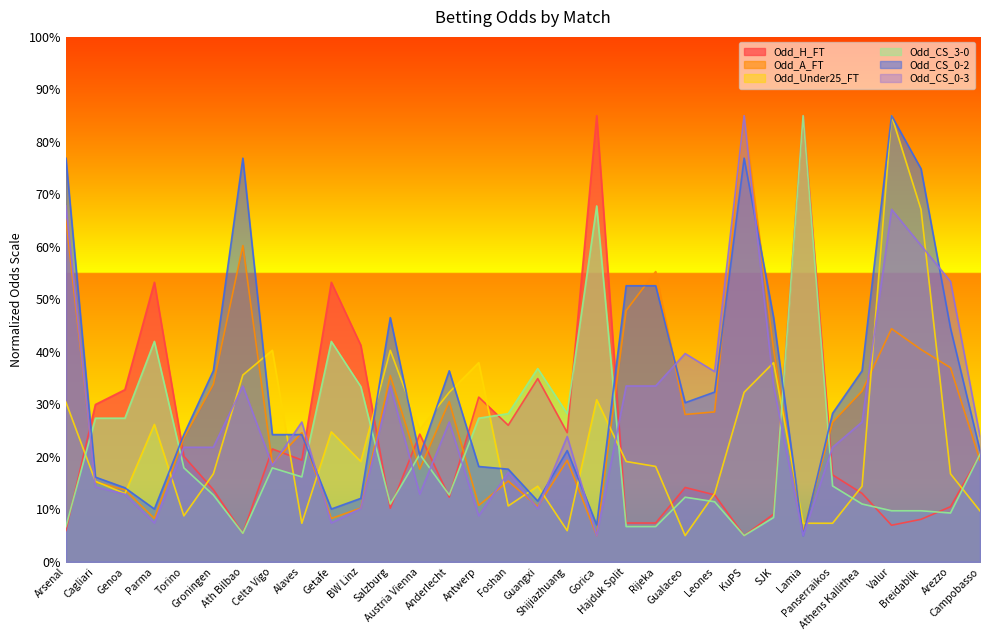

Reading left to right, extract all data points from this chart.

Odd_H_FT: 6.0	30.0	32.8	53.3	20.1	13.7	5.4	21.5	19.4	53.3	41.3	10.2	24.3	12.3	31.4	26.0	34.9	24.6	85.0	7.4	7.4	14.2	12.8	5.0	9.1	85.0	16.6	13.0	7.0	8.1	10.5	20.4
Odd_A_FT: 65.2	15.2	13.7	8.3	23.6	33.8	60.2	18.7	24.6	8.3	10.2	35.5	17.7	30.5	10.7	15.4	10.5	19.4	5.0	47.9	55.3	28.1	28.6	85.0	40.4	5.6	26.6	32.5	44.4	40.4	37.0	19.4
Odd_Under25_FT: 30.4	15.4	13.0	26.2	8.8	16.8	35.6	40.3	7.4	24.8	19.1	40.3	25.2	32.3	37.9	10.6	14.4	5.9	30.9	19.1	18.2	5.0	13.0	32.3	37.9	7.4	7.4	14.4	85.0	67.1	16.8	9.7
Odd_CS_3-0: 6.7	27.4	27.4	42.0	17.9	12.7	5.4	17.9	16.2	42.0	33.4	11.0	20.5	12.7	27.4	28.2	36.8	28.2	67.8	6.7	6.7	12.3	11.5	5.0	8.4	85.0	14.5	11.0	9.7	9.7	9.3	20.5
Odd_CS_0-2: 76.9	16.1	14.1	10.1	24.2	36.4	76.9	24.2	24.2	10.1	12.1	46.5	20.2	36.4	18.2	17.7	11.6	21.2	7.0	52.6	52.6	30.3	32.3	76.9	46.5	5.0	28.3	36.4	85.0	74.9	44.5	21.2
Odd_CS_0-3: 67.8	14.3	12.9	7.4	21.8	21.8	33.5	18.4	26.6	7.4	10.2	33.5	12.9	26.6	8.8	17.0	10.2	23.9	5.0	33.5	33.5	39.7	36.2	85.0	33.5	5.0	21.8	26.6	67.1	60.3	53.4	23.9